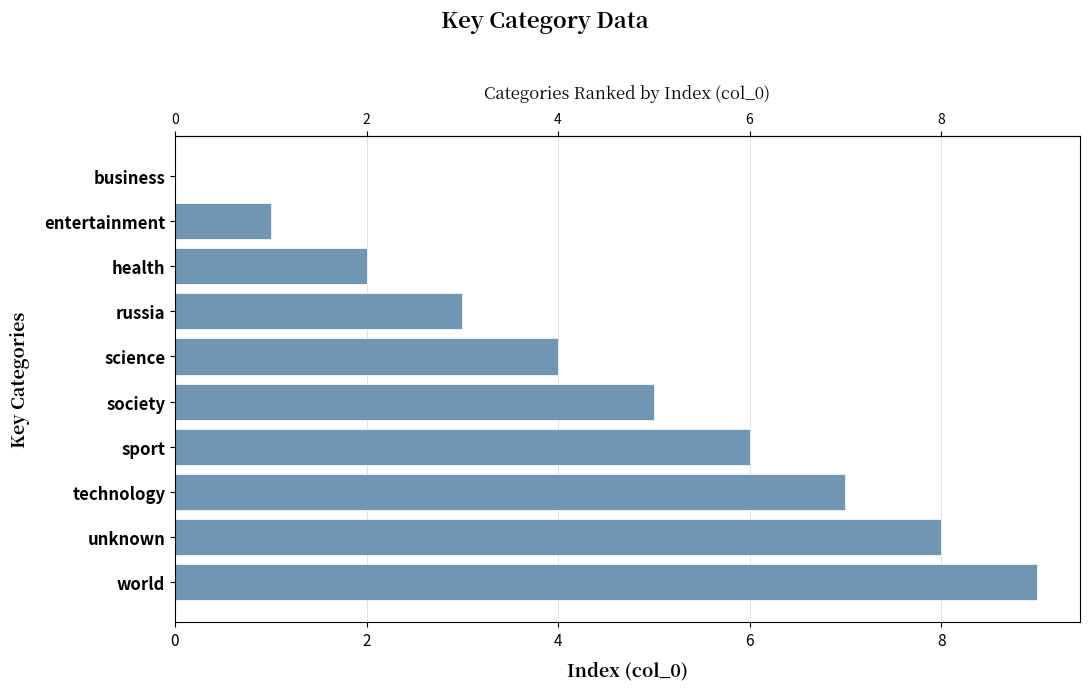

True or false: the data shows 2 at technology.

False